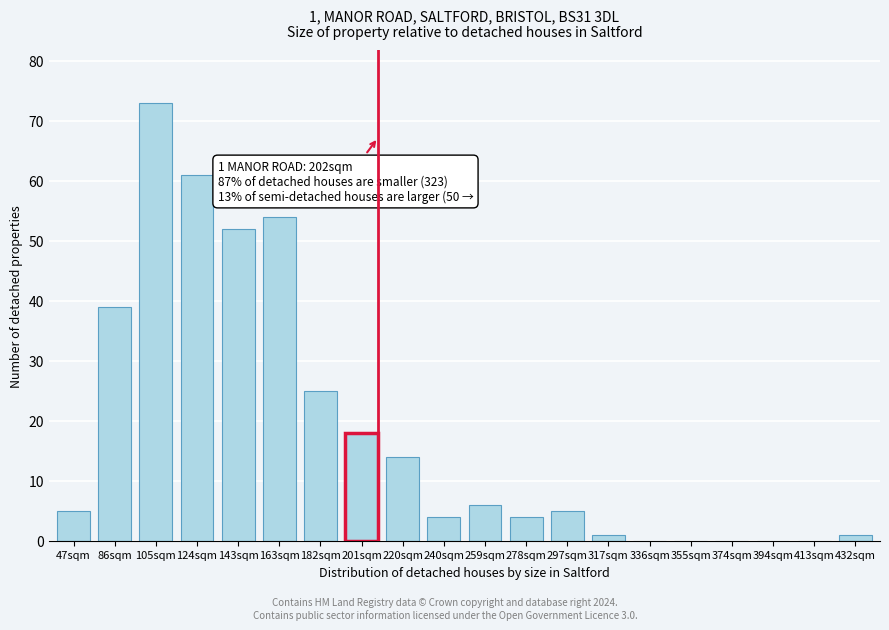

Reading right to left, what are all the values shown in this chart?

432sqm=1	413sqm=0	394sqm=0	374sqm=0	355sqm=0	336sqm=0	317sqm=1	297sqm=5	278sqm=4	259sqm=6	240sqm=4	220sqm=14	201sqm=18	182sqm=25	163sqm=54	143sqm=52	124sqm=61	105sqm=73	86sqm=39	47sqm=5